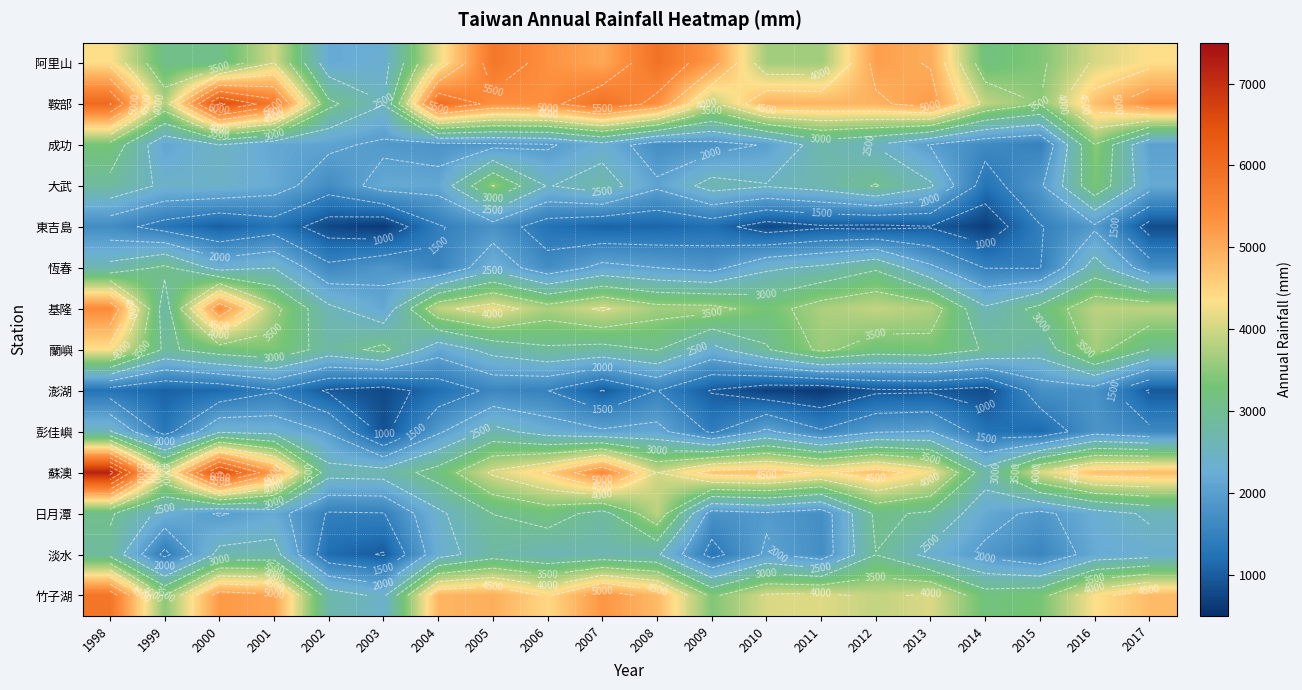

What is the total value across all series at 2017?

40377.9